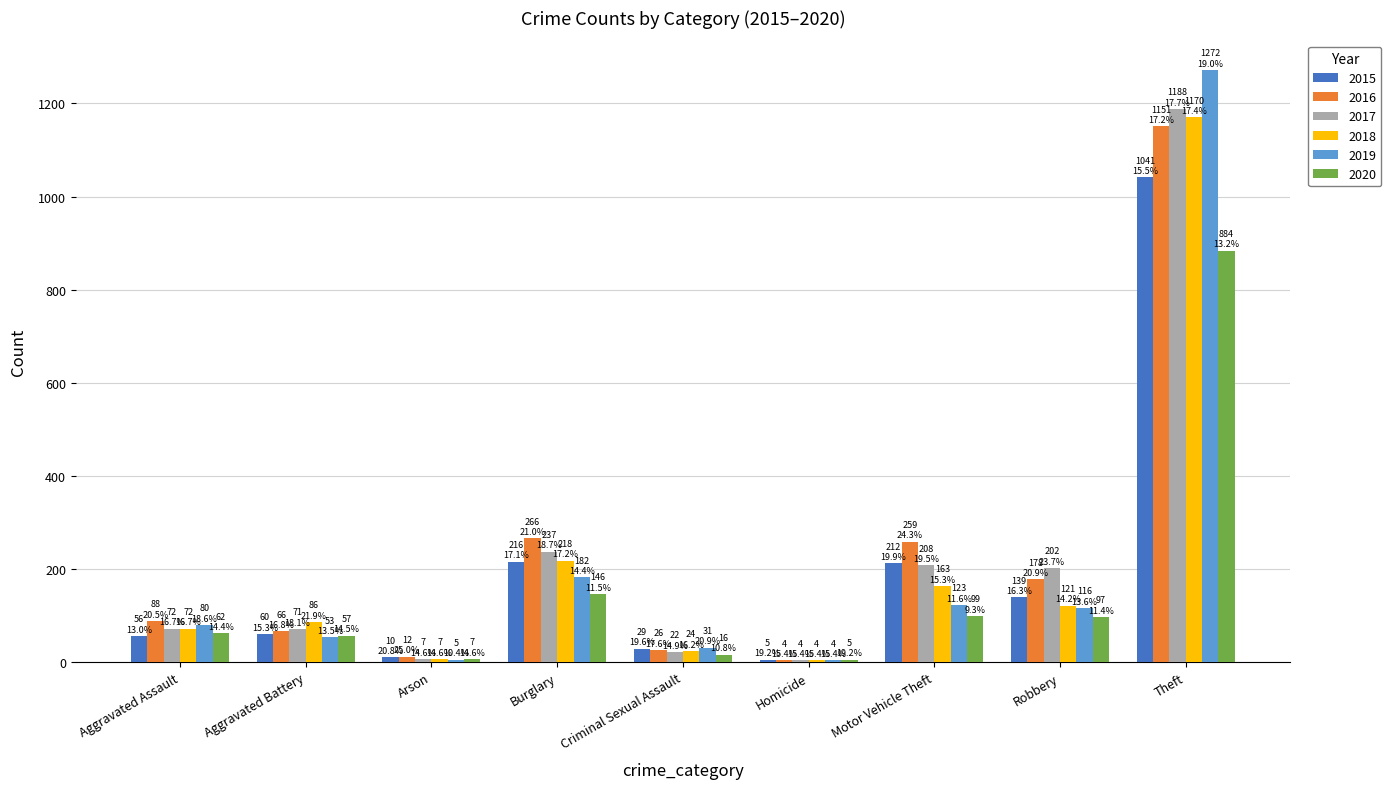

What is the sum of all 2015 values?

1768